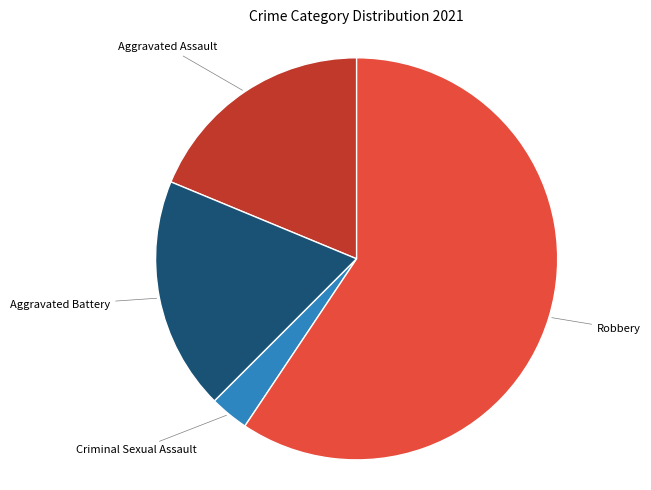

Does any single category account for the majority?

Yes